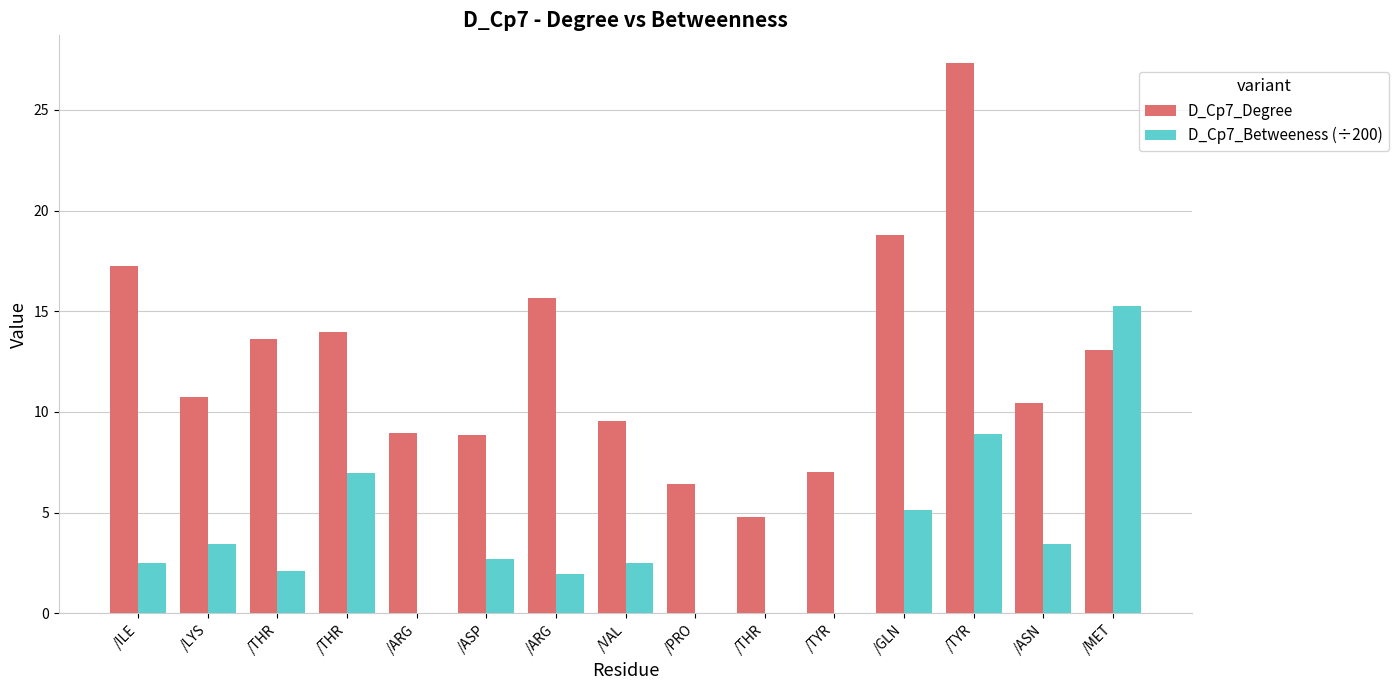

Are the bars horizontal?

No